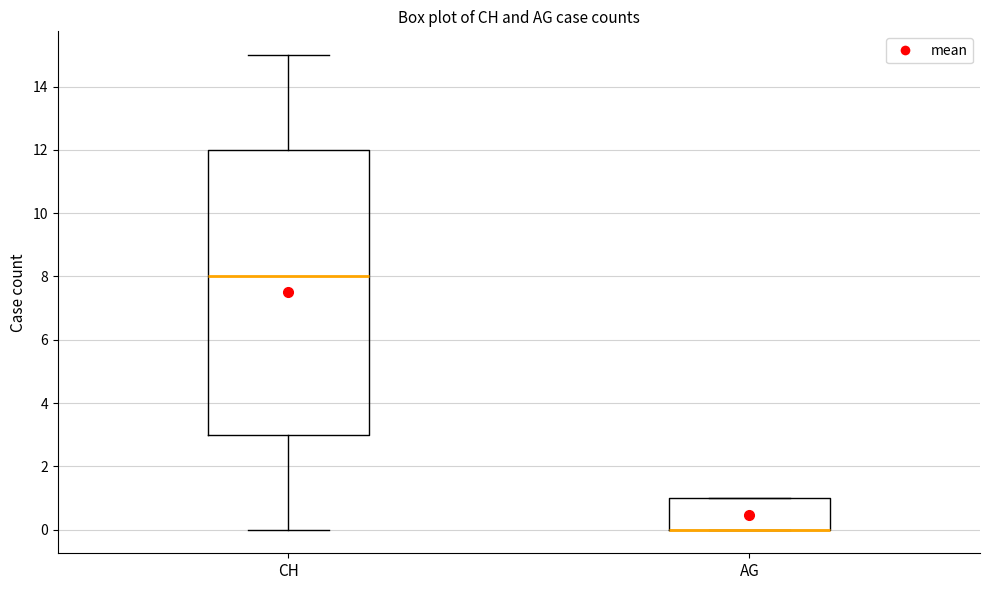

Comparing the boxes themselves (not the whiskers), which one is the tallest?

CH